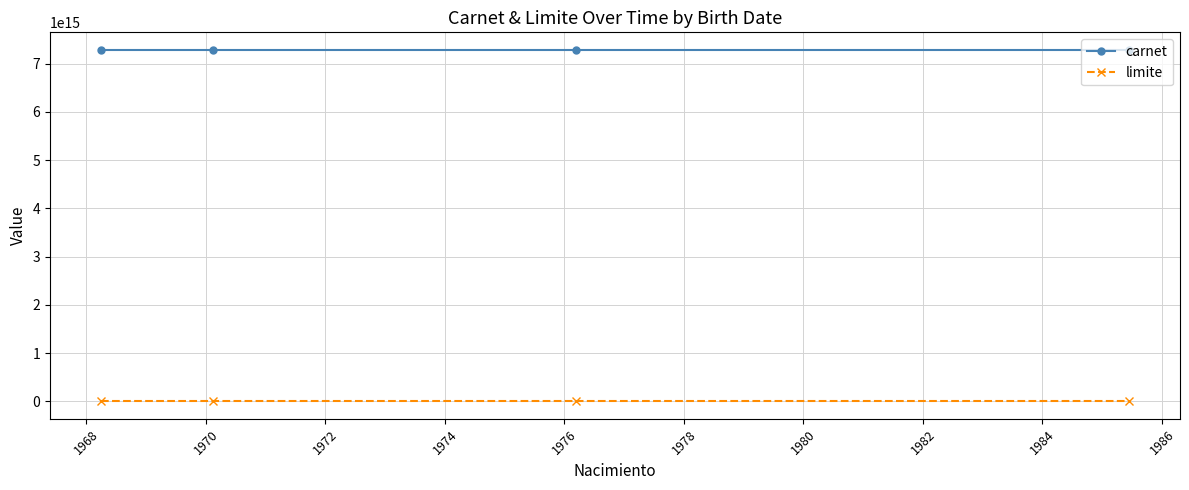

True or false: carnet and limite intersect in this chart.

False